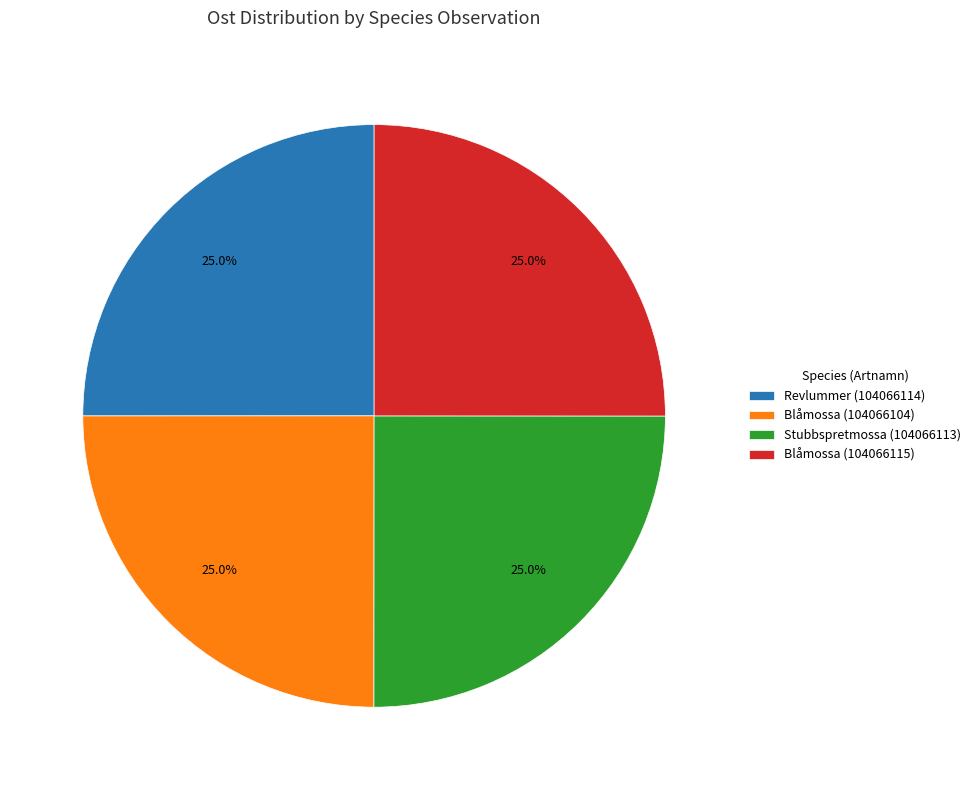

Is it true that Stubbspretmossa (104066113) is 32% of the pie?

False